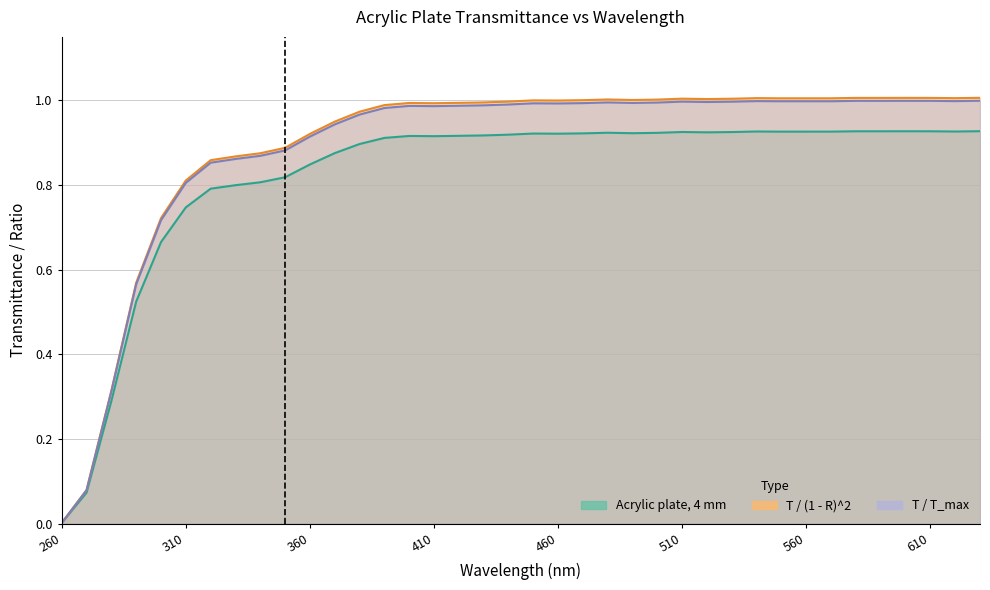

Reading left to right, extract all data points from this chart.

Acrylic plate, 4 mm: 0.0	0.1	0.3	0.5	0.7	0.7	0.8	0.8	0.8	0.8	0.8	0.9	0.9	0.9	0.9	0.9	0.9	0.9	0.9	0.9	0.9	0.9	0.9	0.9	0.9	0.9	0.9	0.9	0.9	0.9	0.9	0.9	0.9	0.9	0.9	0.9	0.9	0.9
T / T_max: 0.0	0.1	0.3	0.6	0.7	0.8	0.9	0.9	0.9	0.9	0.9	0.9	1.0	1.0	1.0	1.0	1.0	1.0	1.0	1.0	1.0	1.0	1.0	1.0	1.0	1.0	1.0	1.0	1.0	1.0	1.0	1.0	1.0	1.0	1.0	1.0	1.0	1.0
T / (1 - R)^2: 0.0	0.1	0.3	0.6	0.7	0.8	0.9	0.9	0.9	0.9	0.9	0.9	1.0	1.0	1.0	1.0	1.0	1.0	1.0	1.0	1.0	1.0	1.0	1.0	1.0	1.0	1.0	1.0	1.0	1.0	1.0	1.0	1.0	1.0	1.0	1.0	1.0	1.0